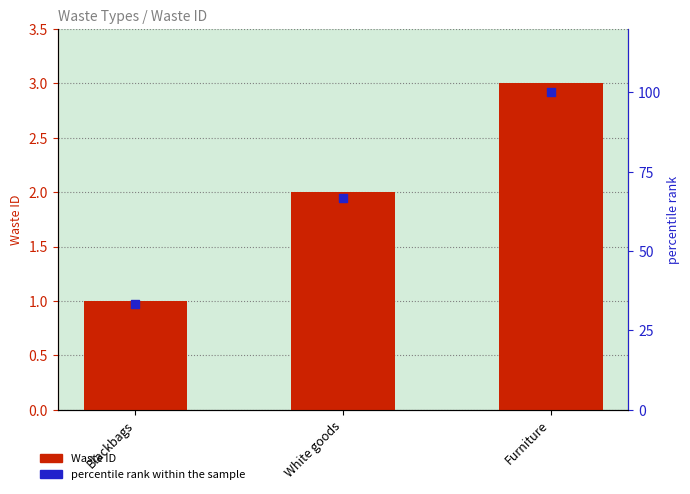

Which series contains the lowest Y value?

Waste ID